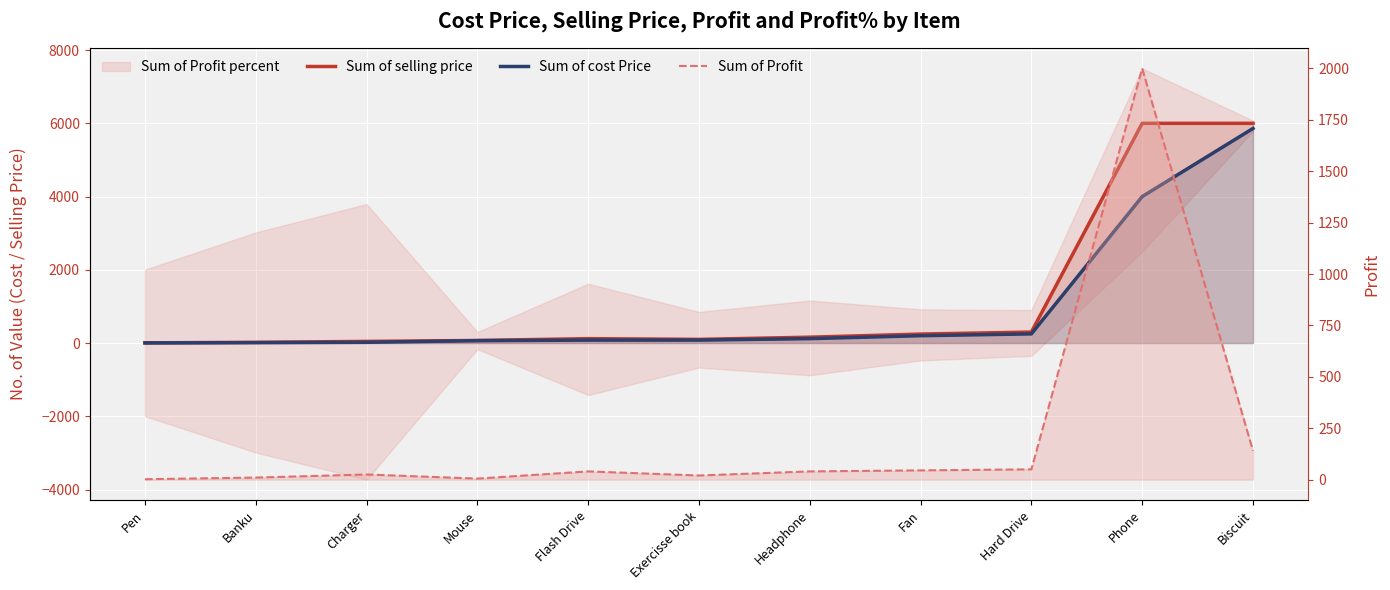

True or false: Sum of Profit and Sum of selling price intersect in this chart.

False